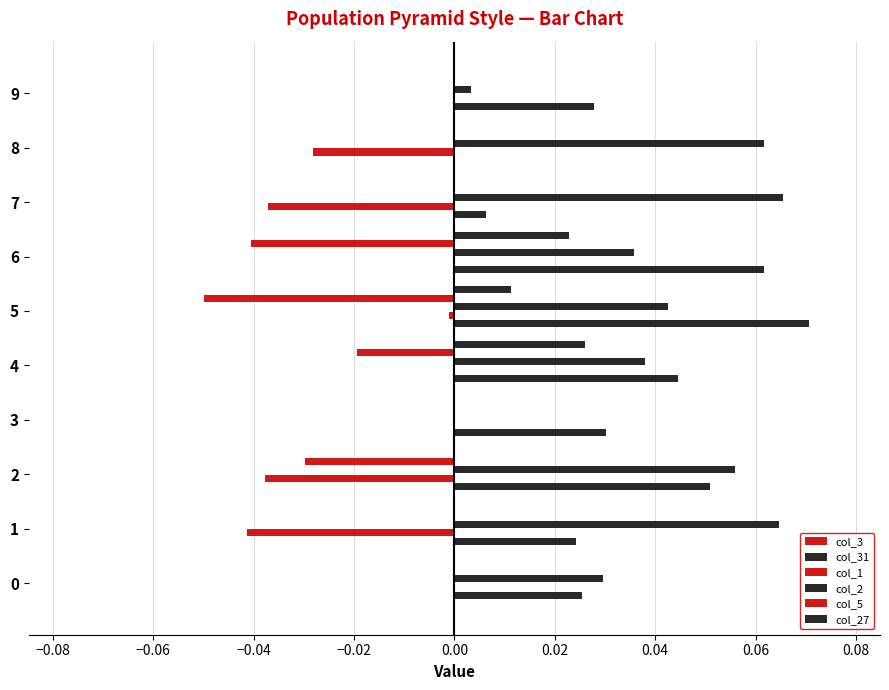

Count the number of categories in the chart.

10